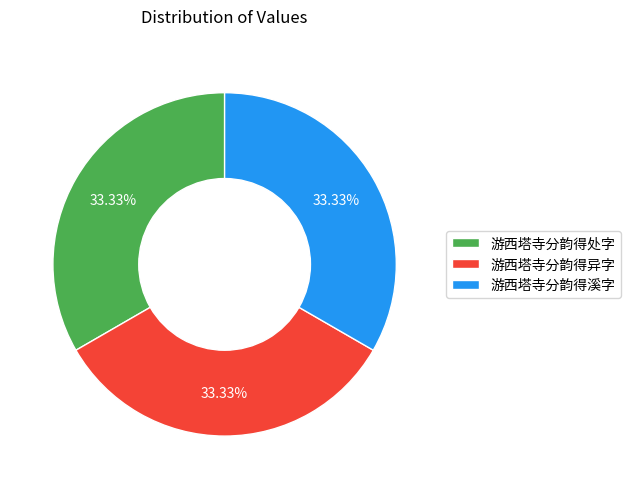

Do 游西塔寺分韵得处字 and 游西塔寺分韵得异字 together represent more than half of the pie?

Yes